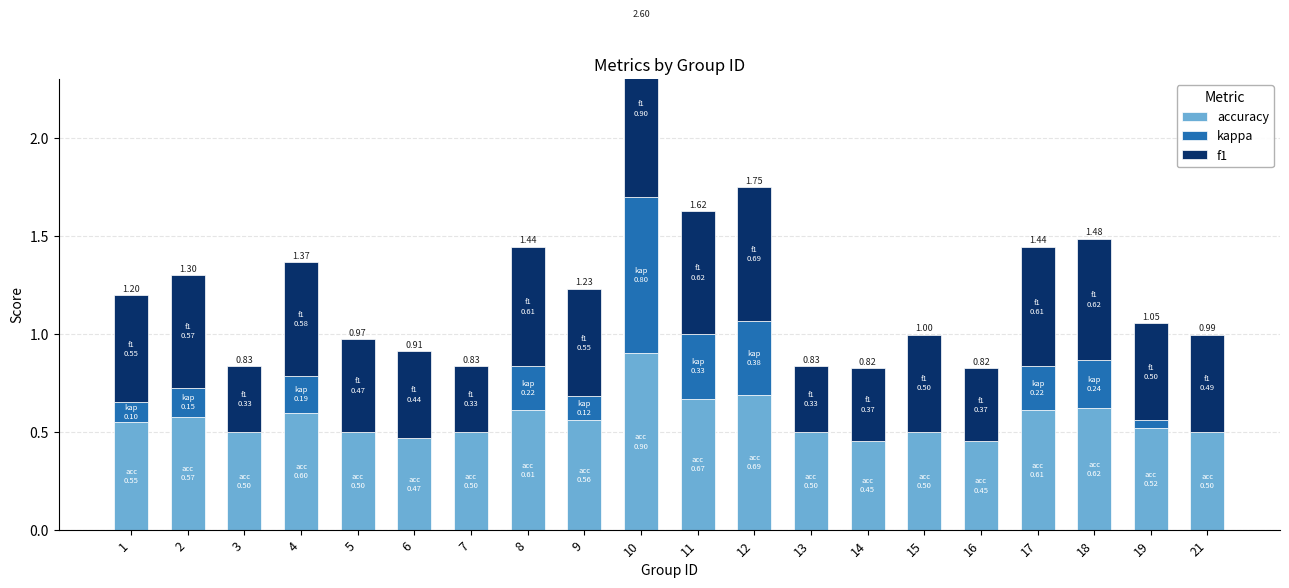

What are all the series names shown in the legend?

accuracy, kappa, f1